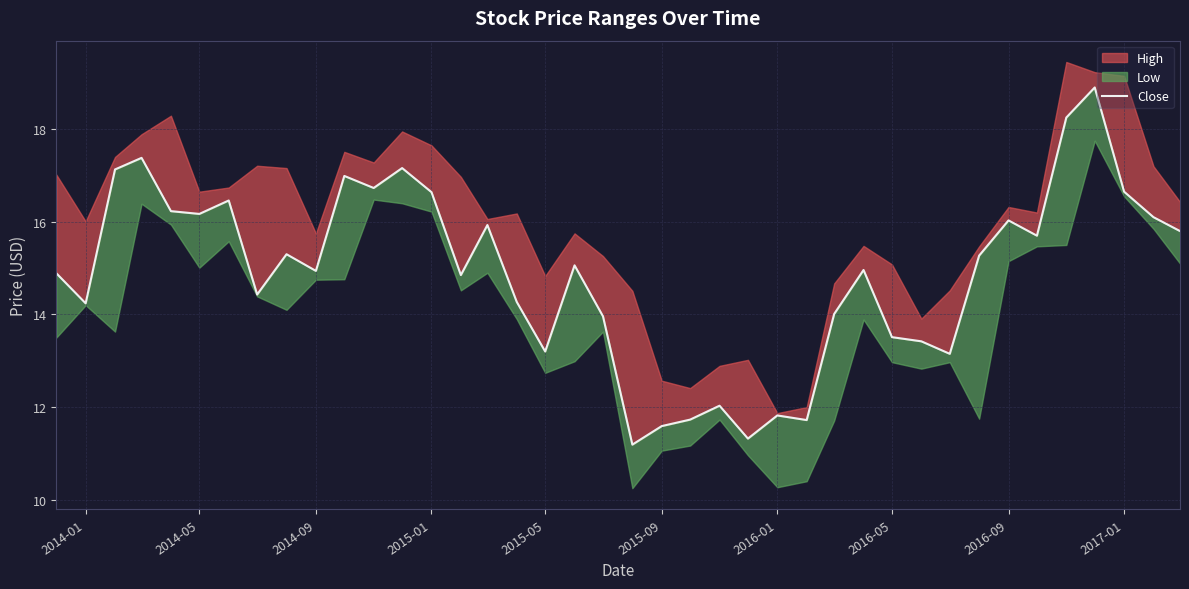

How many interior local peaks (higher than both neighbors) does the data have?

12